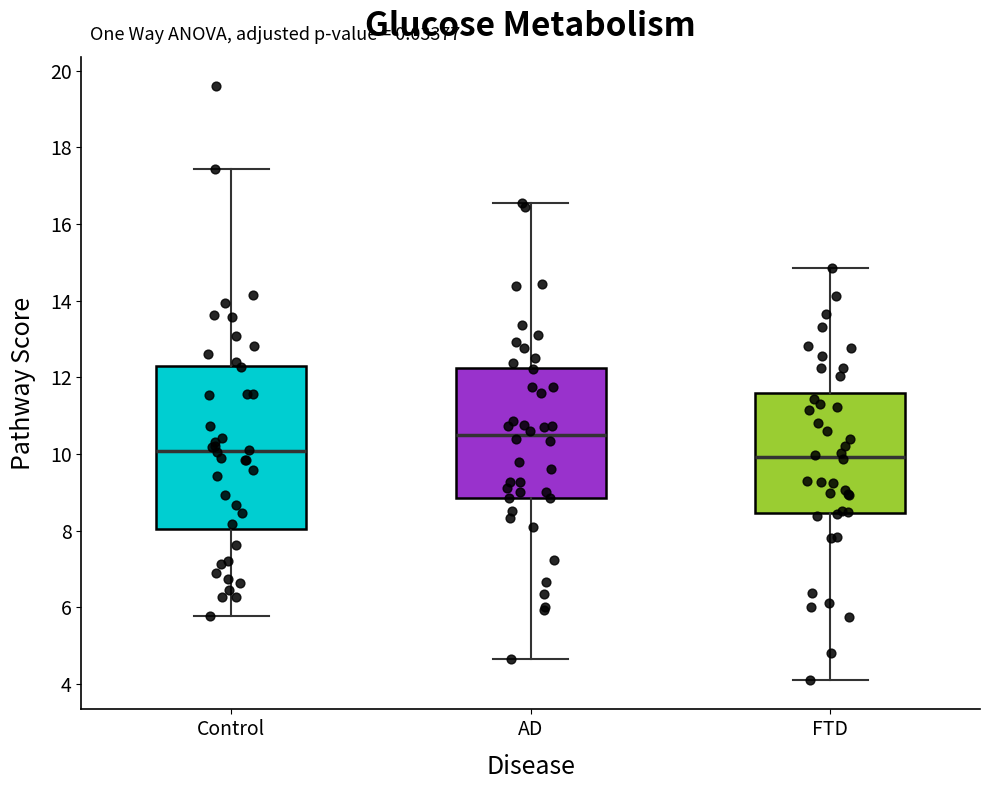

Where does the upper whisker of the box for AD end on the y-axis? The values are not printed on the chart, so give them approximately, as read against the axis.

16.6